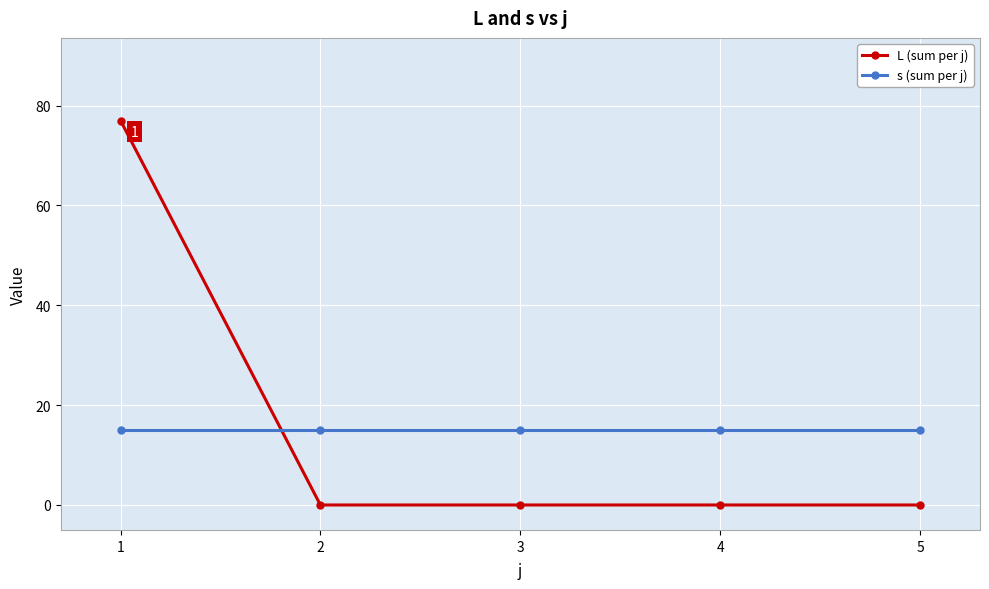

Is the value of L (sum per j) at 3 greater than the value of s (sum per j) at 2?

No